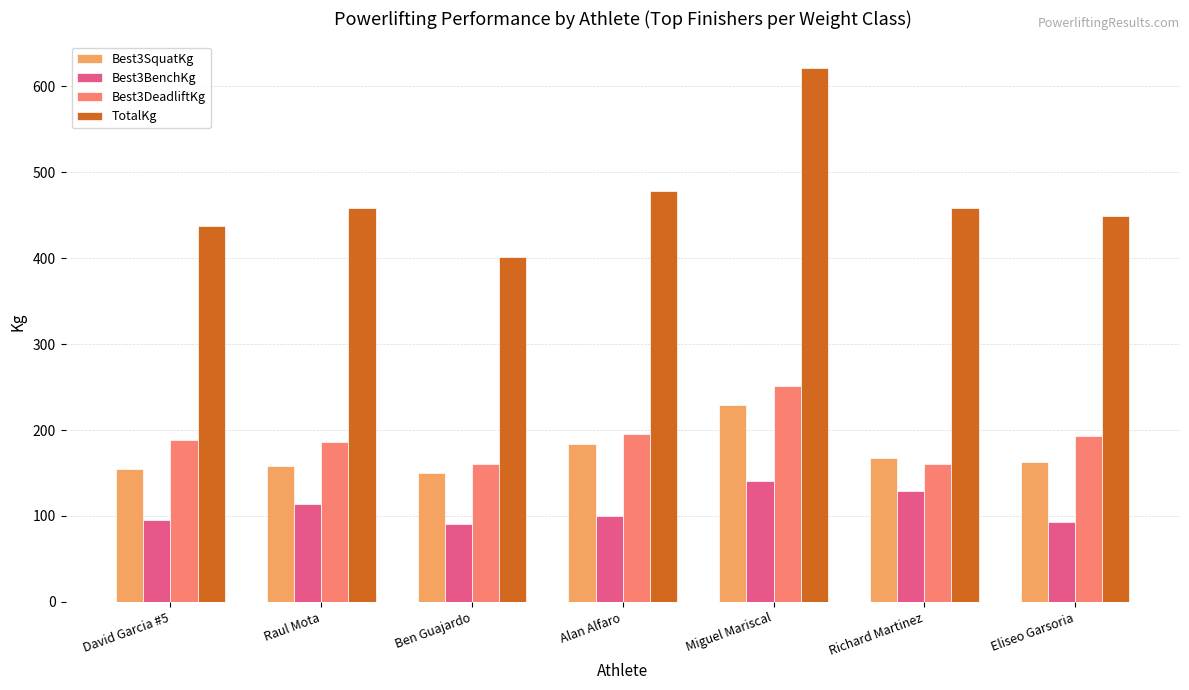

How many distinct data groups are displayed?

4